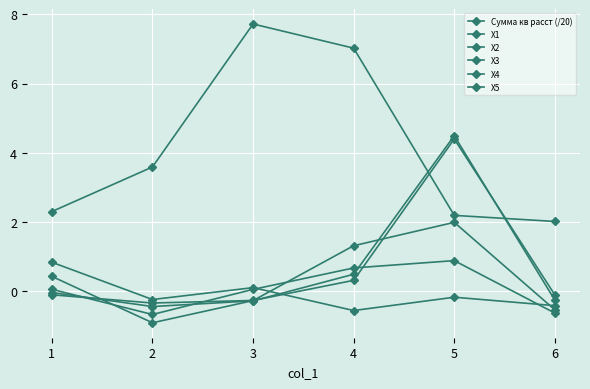

At which label does X3 reach its peak?

4